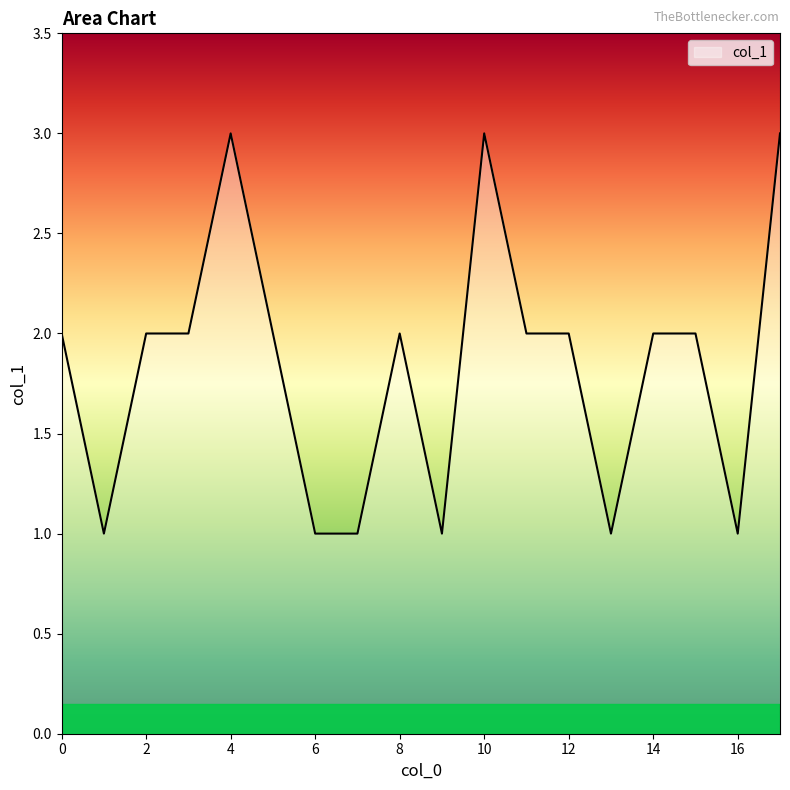

Does the chart have visible grid lines?

No